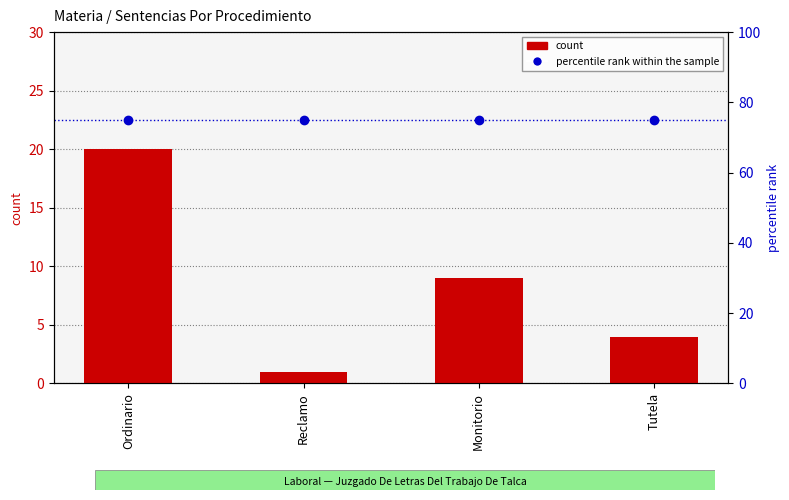

What position from the right is Tutela?

1